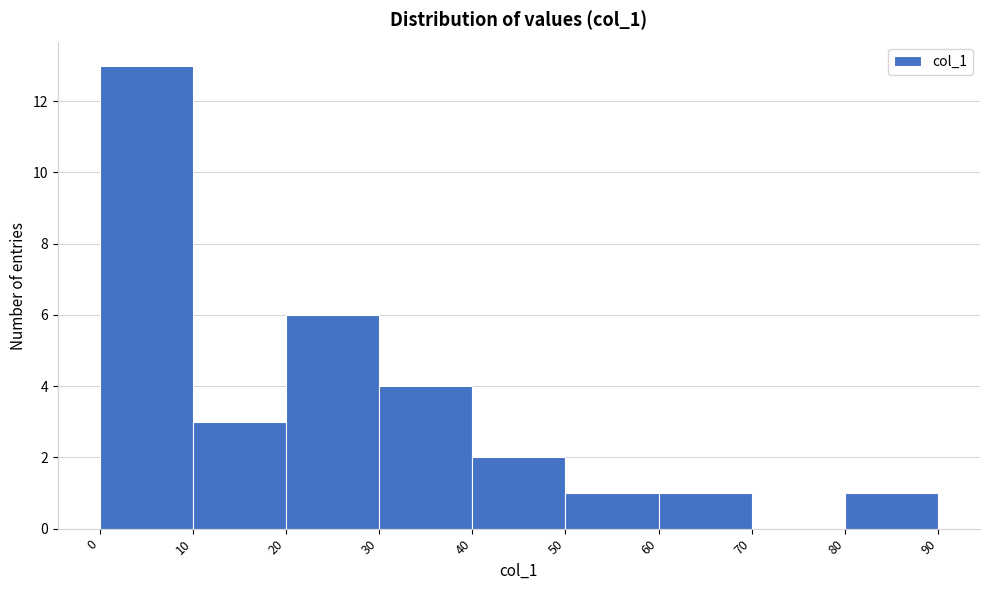

Reading left to right, list every bar in this chart as the range it spans on the x-axis followed by its height. The values are not printed on the chart, so give them approximately, as read against the axis.

0 to 10: 13
10 to 20: 3
20 to 30: 6
30 to 40: 4
40 to 50: 2
50 to 60: 1
60 to 70: 1
70 to 80: 0
80 to 90: 1